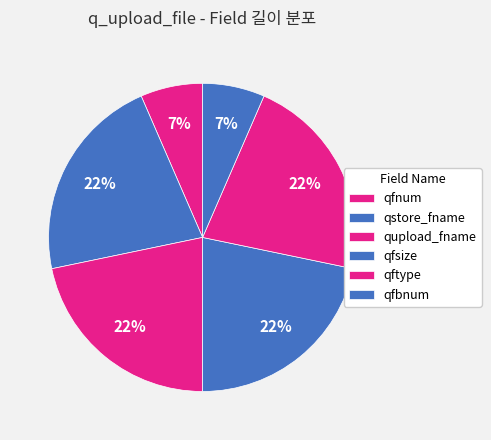

Is there a majority slice in this chart?

No